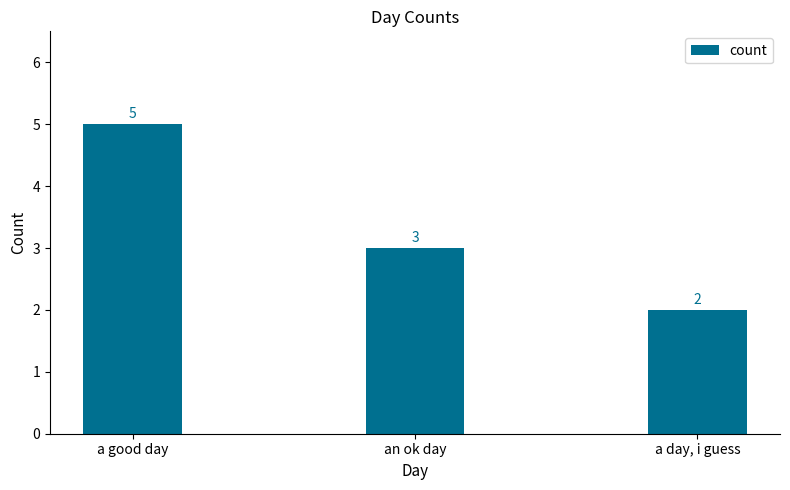

Count the values in the range 2 to 5.

3